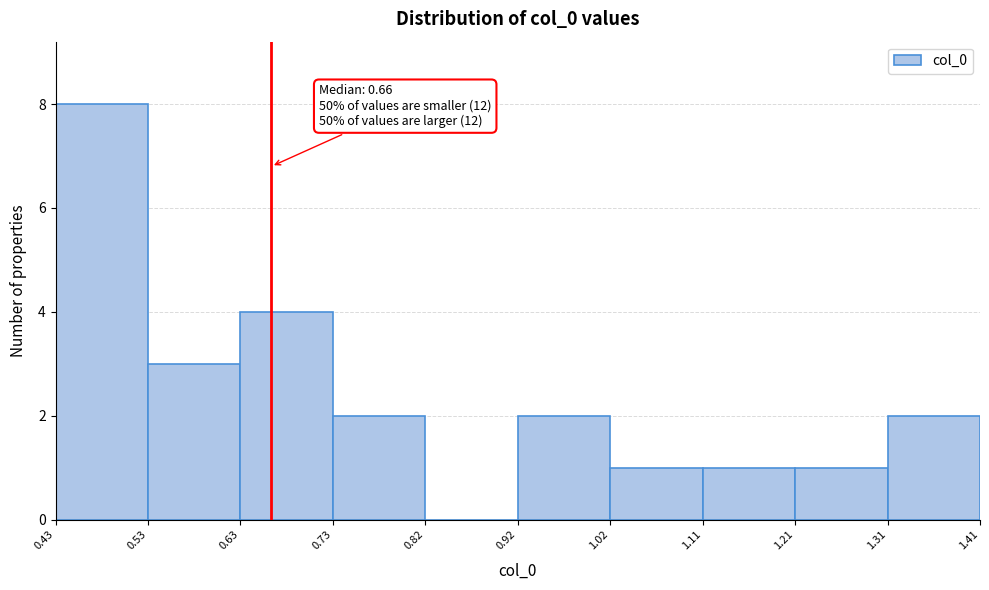

Over which range of the x-axis is the bar tallest?

0.43 to 0.53